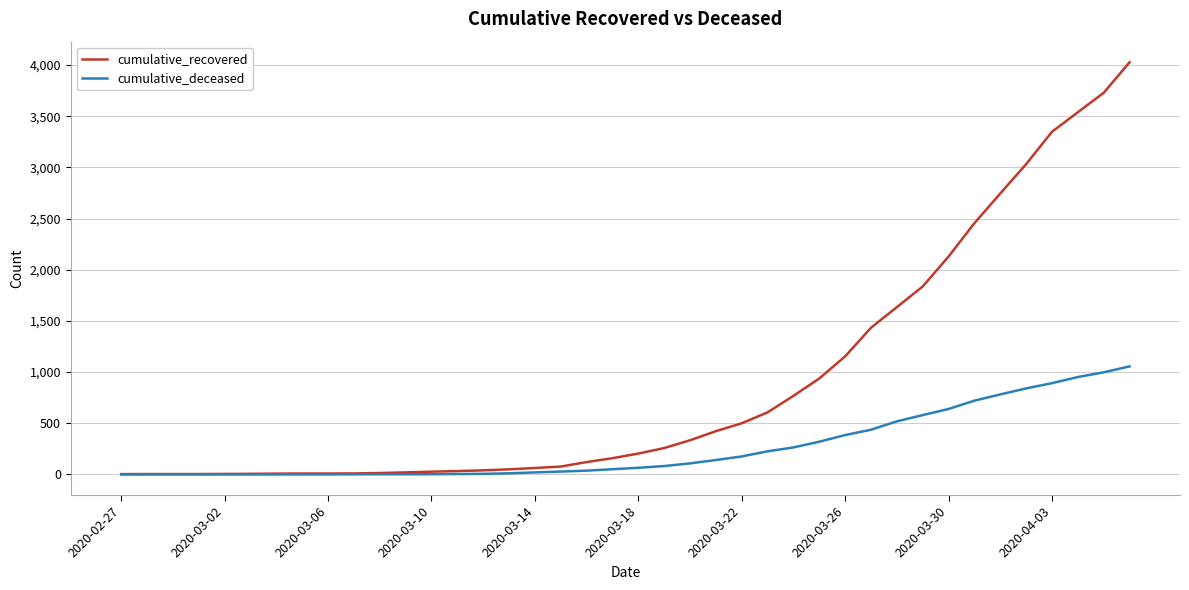

Which series has the widest spread of values?

cumulative_recovered